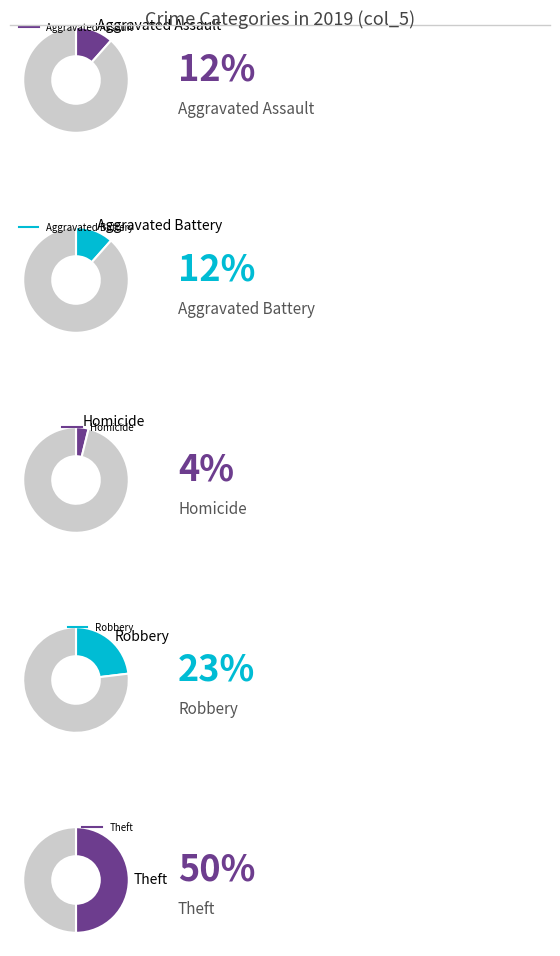

Is it true that Robbery is 13% of the pie?

False